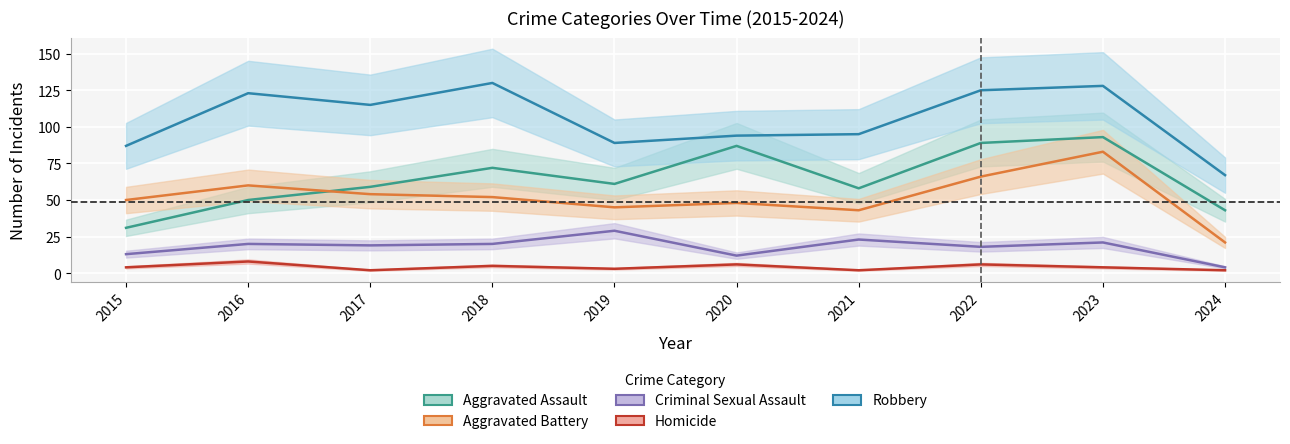

The Criminal Sexual Assault series shows 12 at 2020. True or false?

True